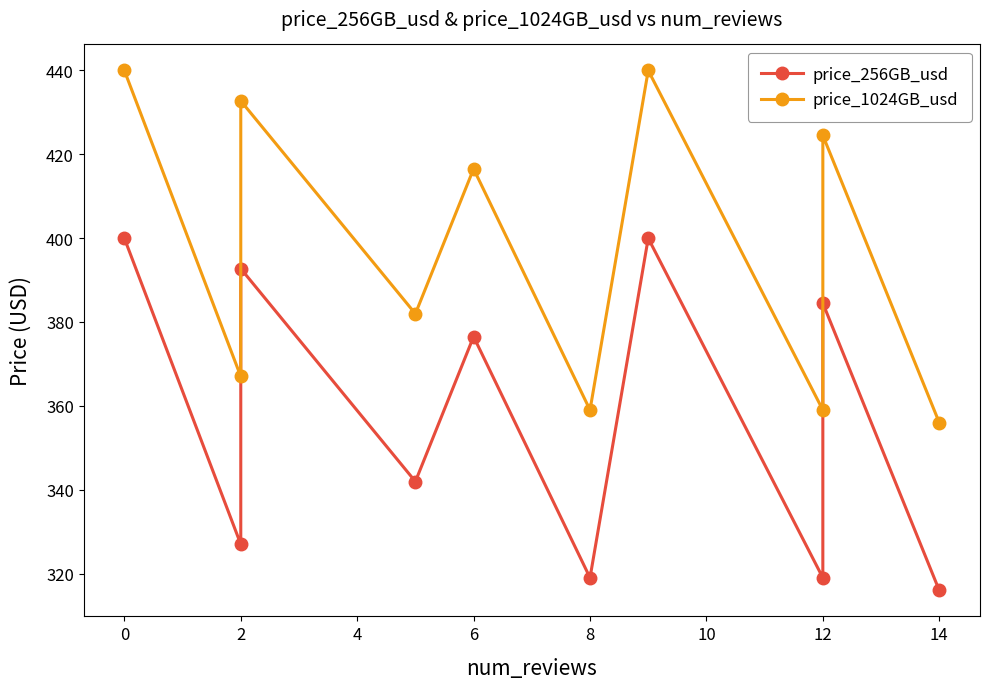

What is the difference between the highest and lowest values at 2?

40.0